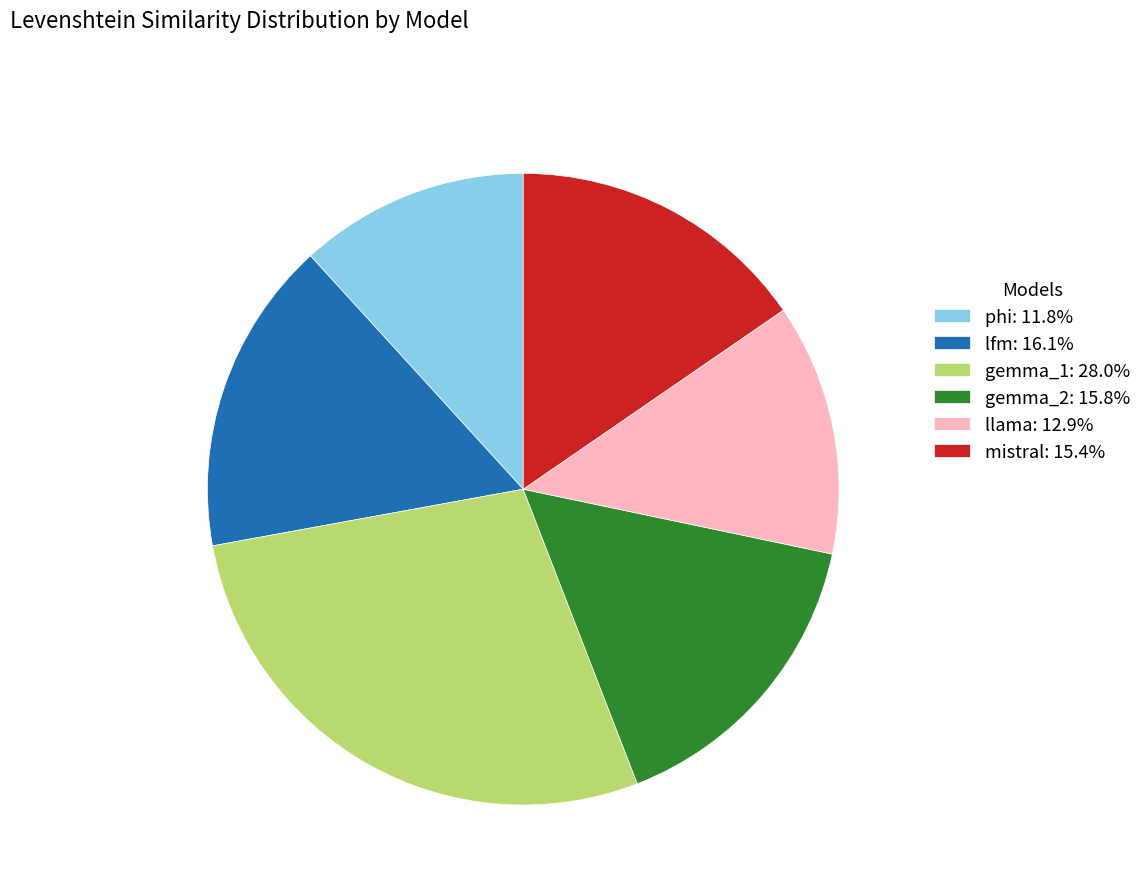

Is it true that phi is 21% of the pie?

False